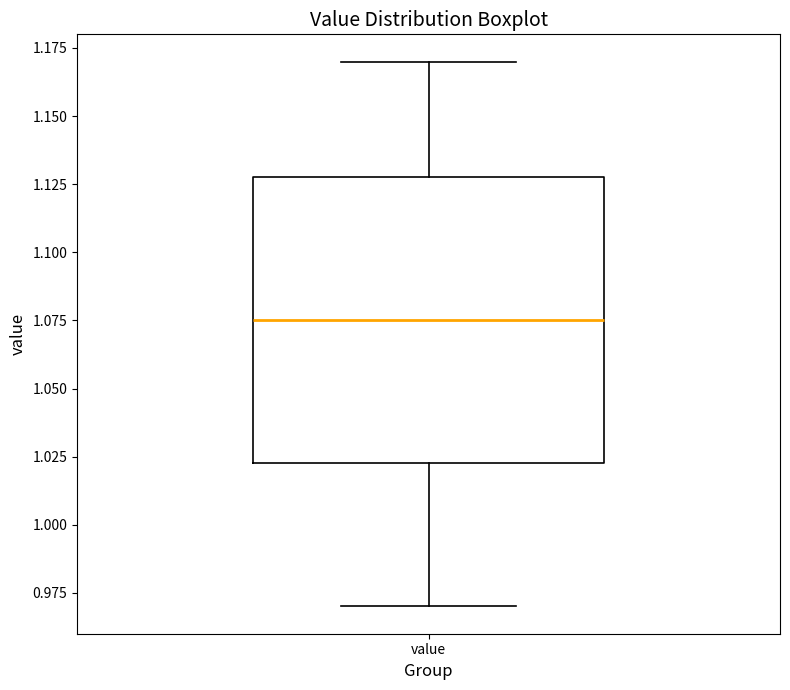

Where does the upper whisker of the box for value end on the y-axis? The values are not printed on the chart, so give them approximately, as read against the axis.

1.170